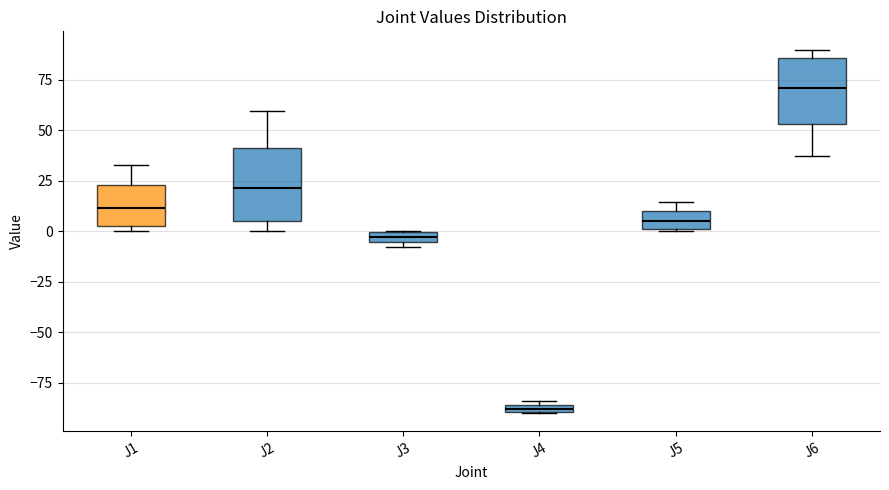

Which box has the lowest median line?

J4